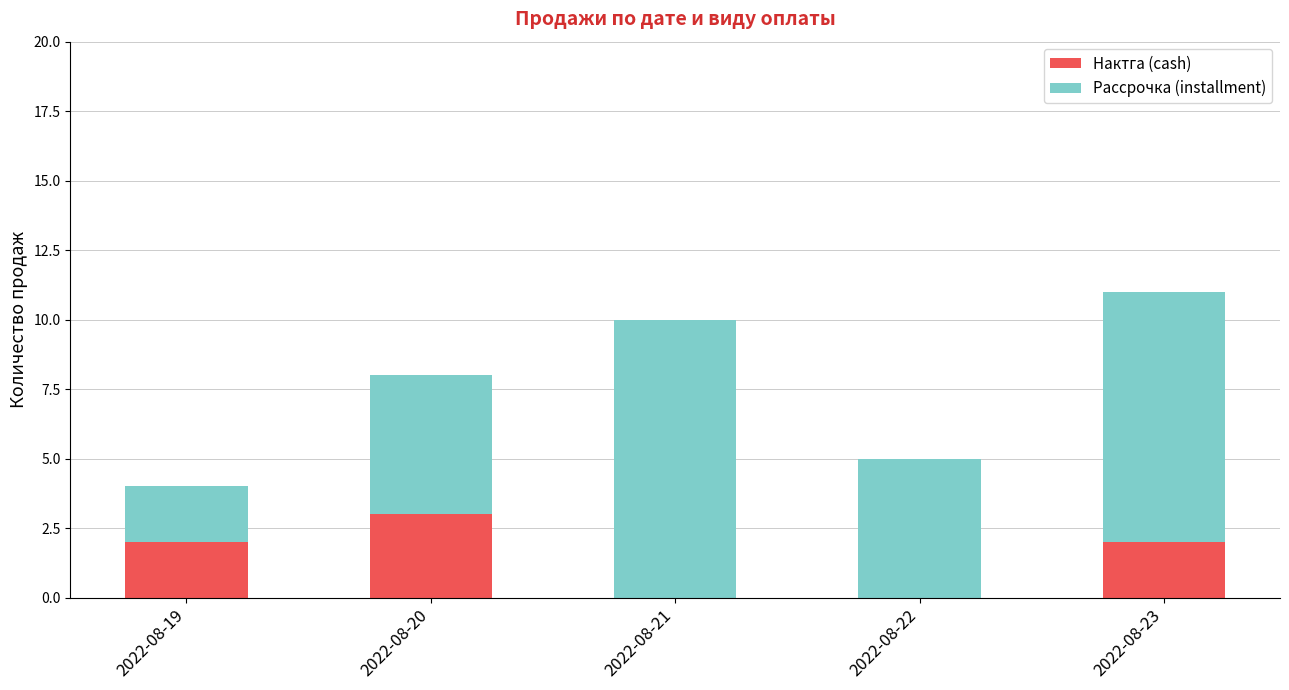

What is the sum of all Нактга (cash) values?

7